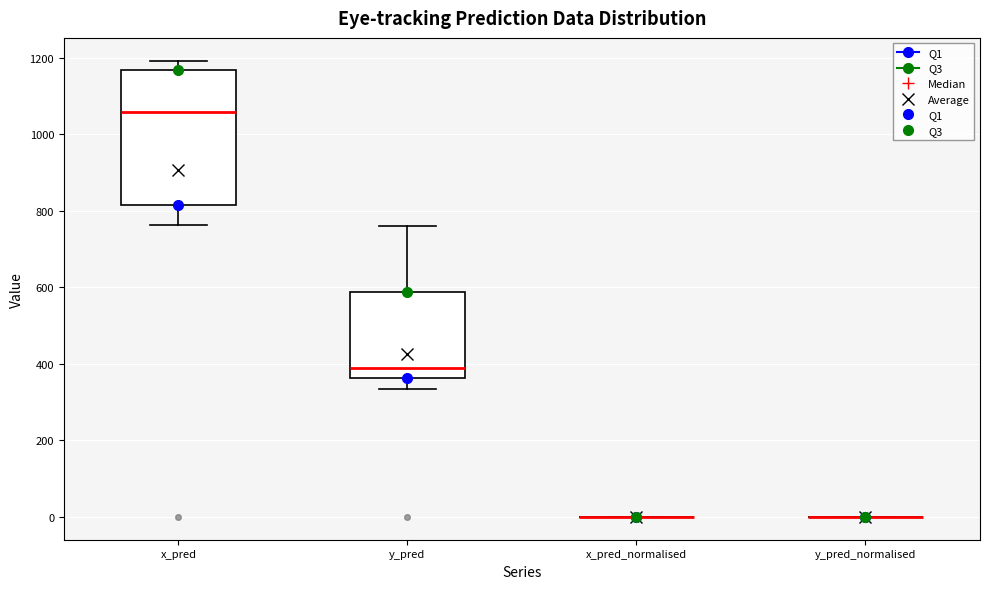

Reading left to right, read every box against the y-axis: the position of its median line, the range the box covers, and the ends of its whiskers. The values are not printed on the chart, so give them approximately, as read against the axis.

x_pred: median 1060, box 820 to 1160, whiskers 760 to 1200
y_pred: median 380, box 360 to 580, whiskers 340 to 760
x_pred_normalised: box collapsed to a line at 0, whiskers 0 to 0
y_pred_normalised: box collapsed to a line at 0, whiskers 0 to 0